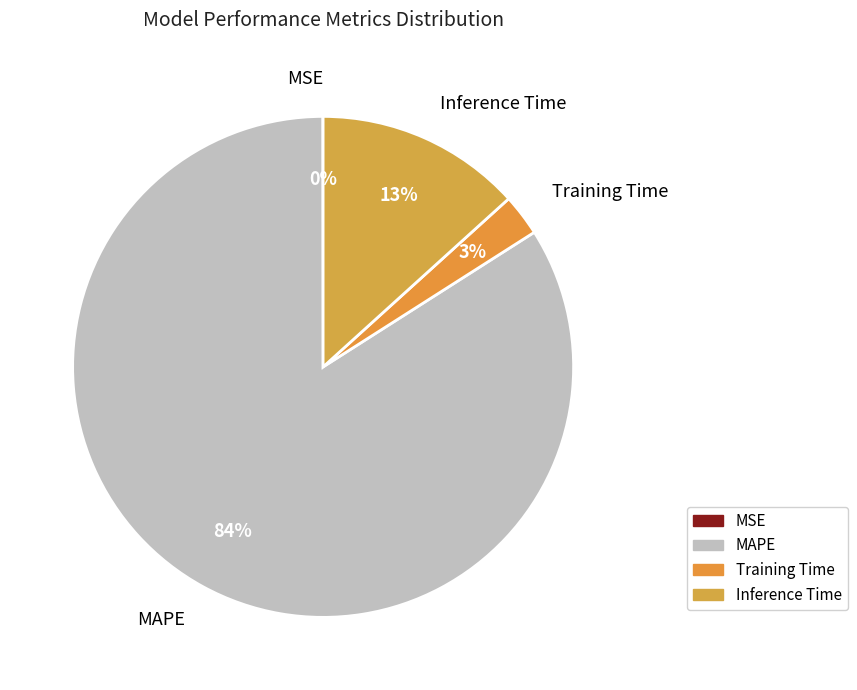

Between MAPE and Training Time, which is larger?

MAPE